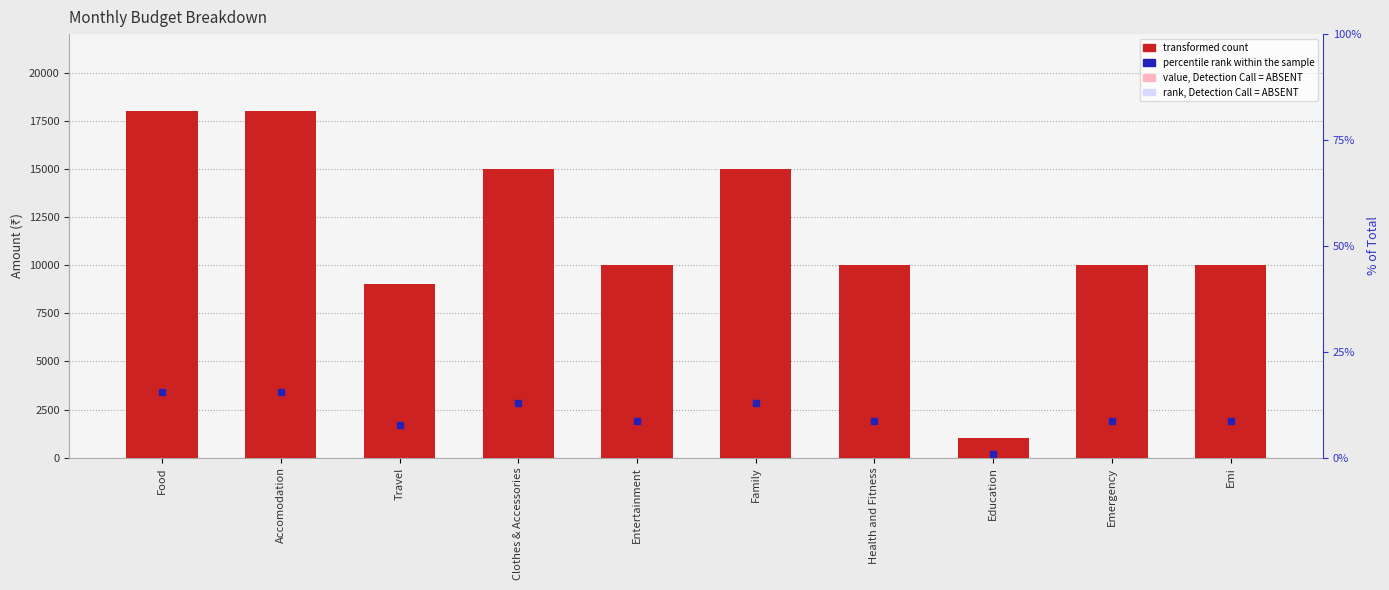

Reading left to right, what are all the values shown in this chart?

Food=18000	Accomodation=18000	Travel=9000	Clothes & Accessories=15000	Entertainment=10000	Family=15000	Health and Fitness=10000	Education=1000	Emergency=10000	Emi=10000